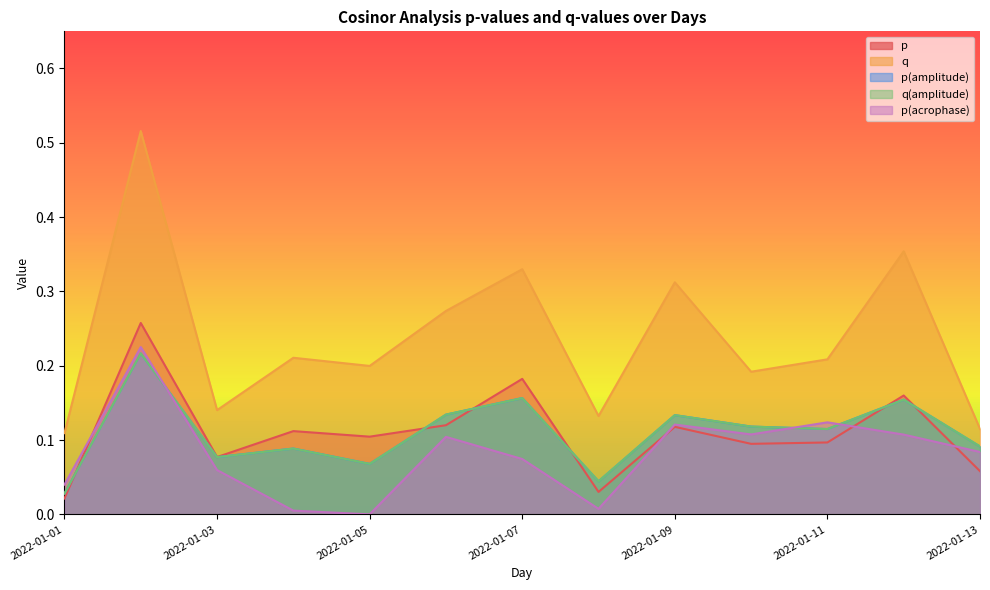

The value of p(amplitude) at 2022-01-07 is 0.2. True or false?

True